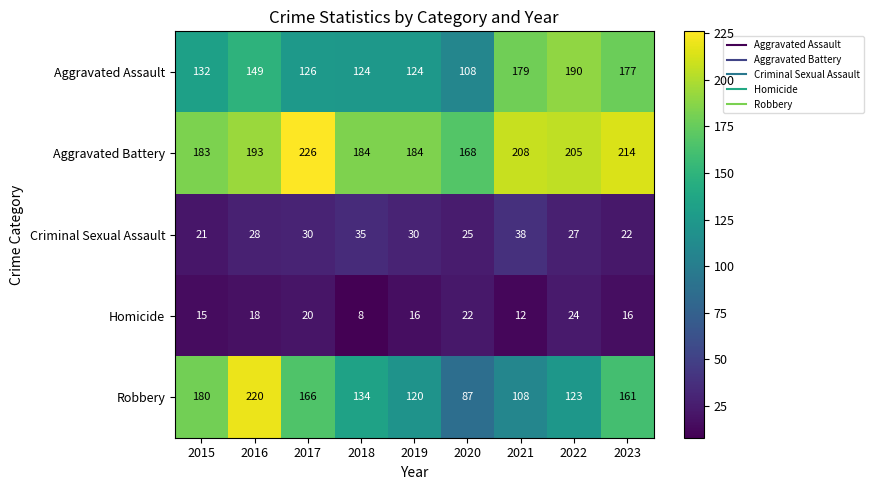

List the series in order of their peak value, highest first.

Aggravated Battery, Robbery, Aggravated Assault, Criminal Sexual Assault, Homicide